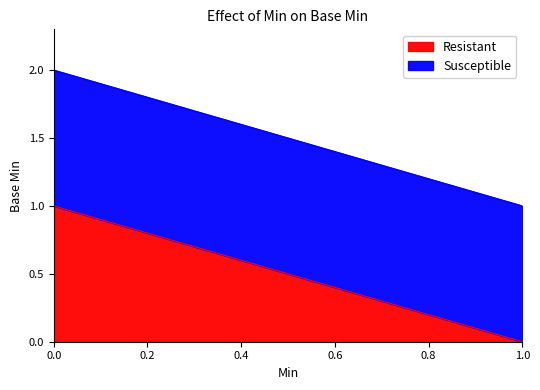

True or false: Resistant and Susceptible cross at least once.

False